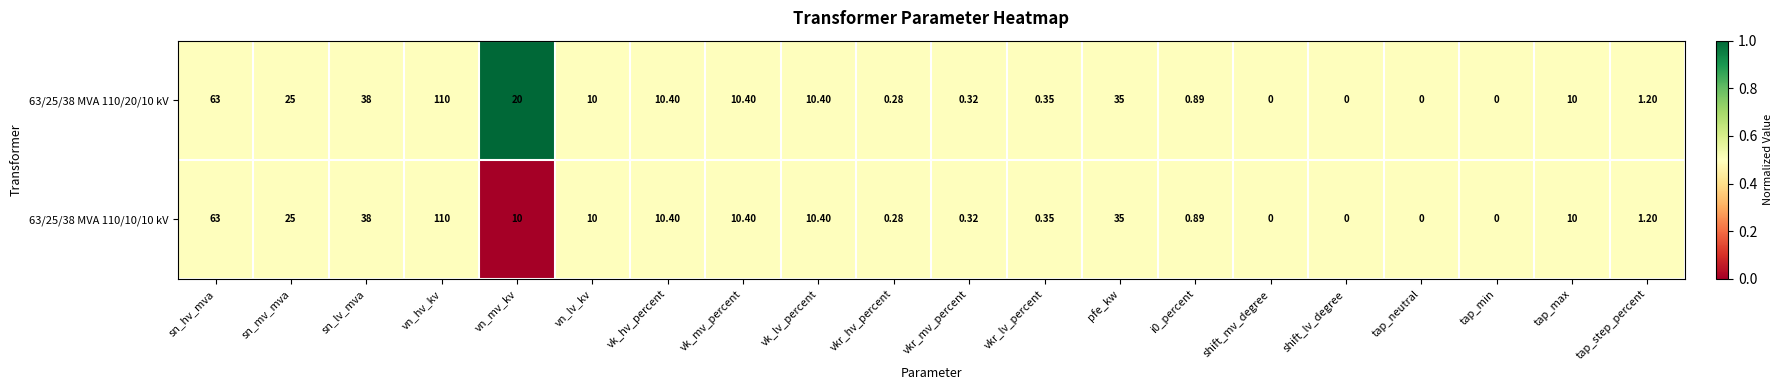

Which category has the highest value across all series?

vn_hv_kv